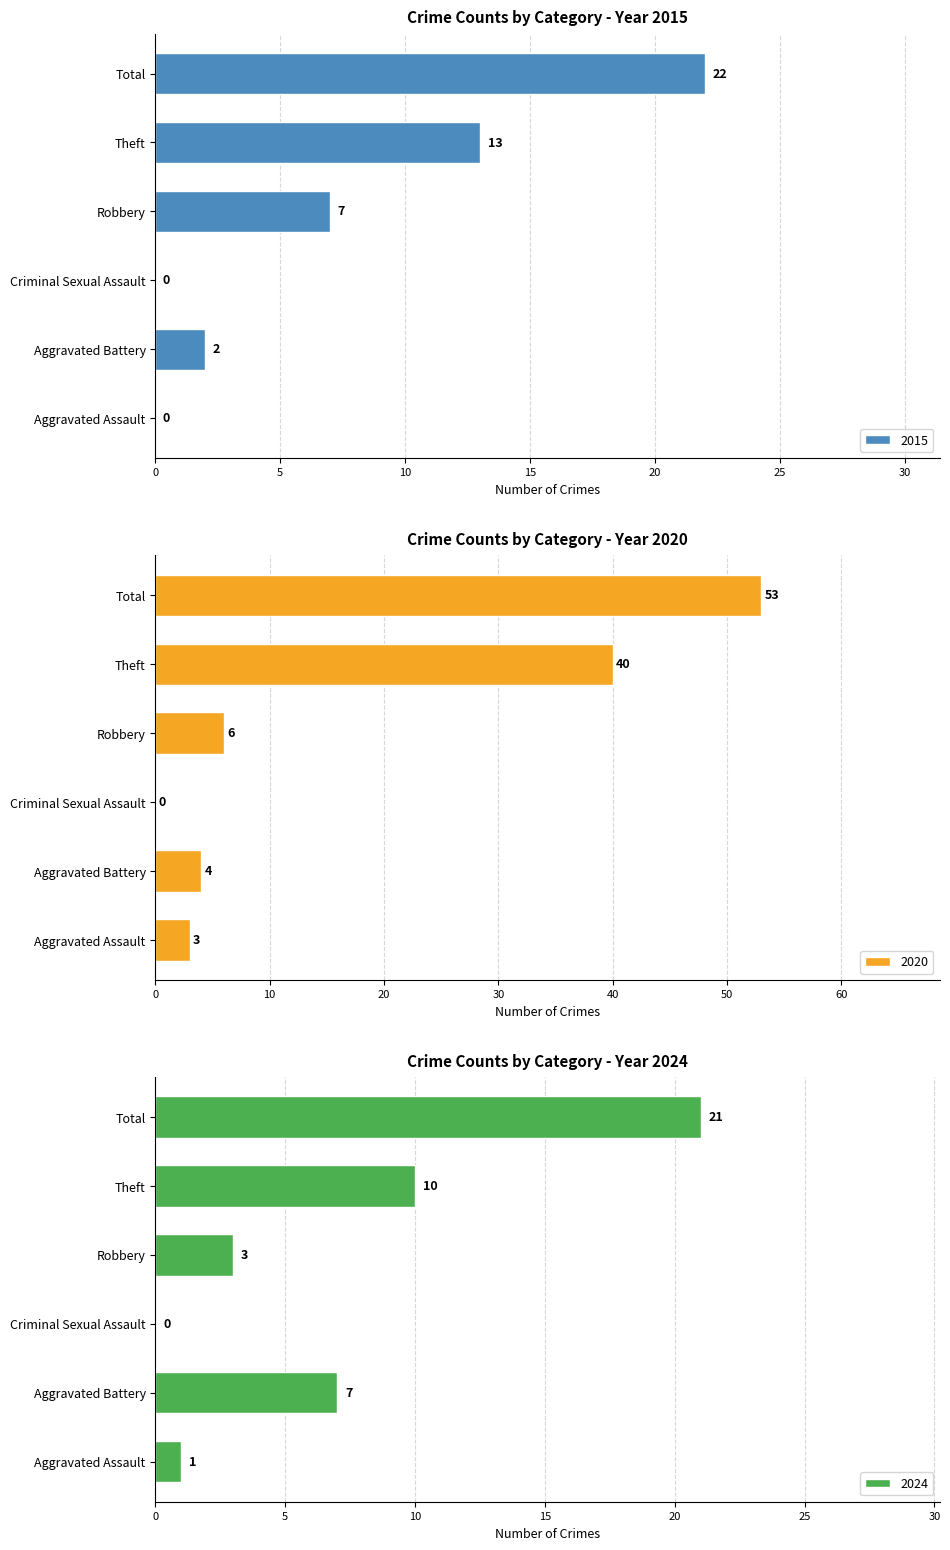

At which label is 2020 closest to 26?

Theft